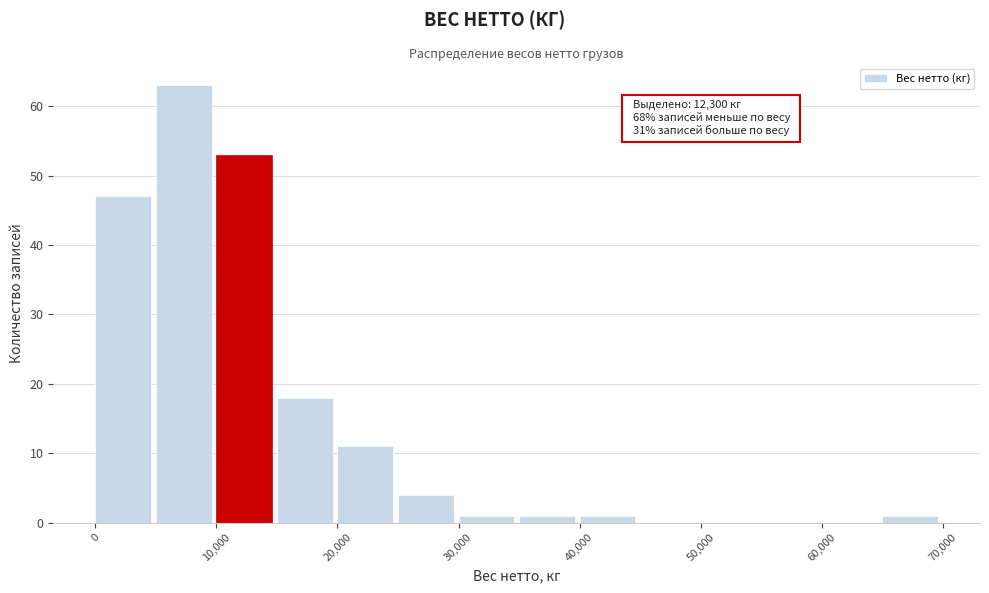

Which range on the x-axis has the tallest bar?

5000 to 10000